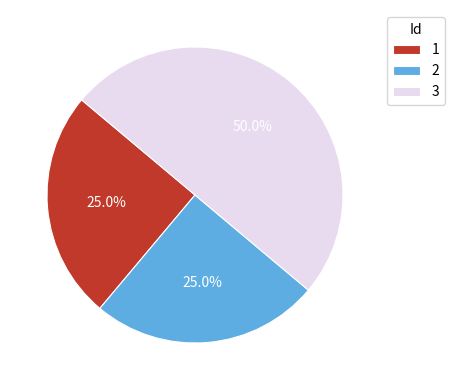

Approximately how many times larger is the value at 3 compared to 1?

2.0